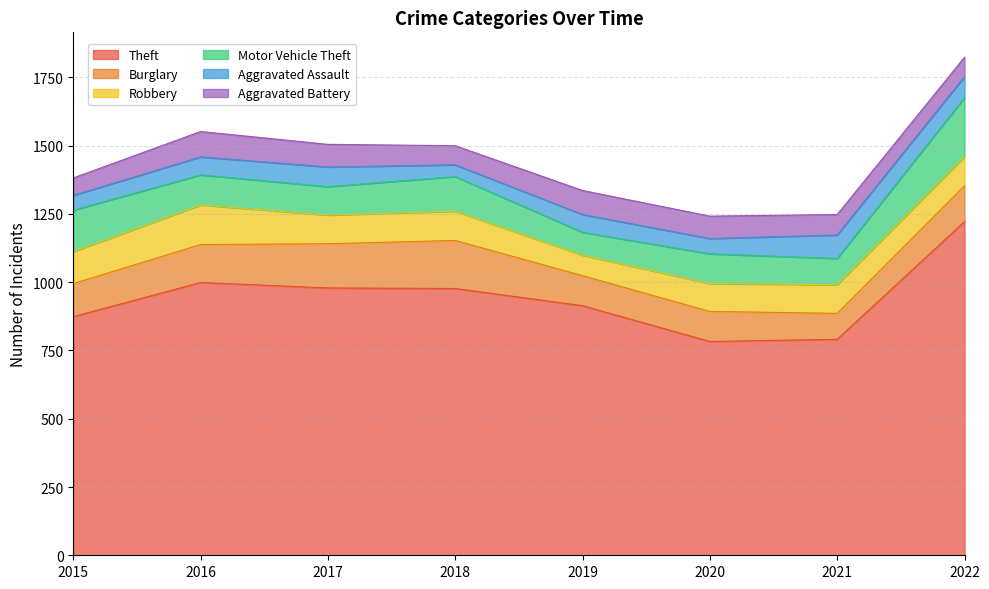

How many distinct data groups are displayed?

6